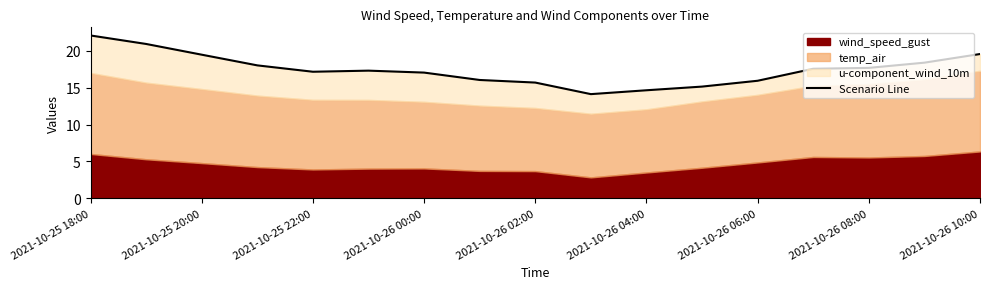

Which label corresponds to the largest value in the chart?

2021-10-25 18:00